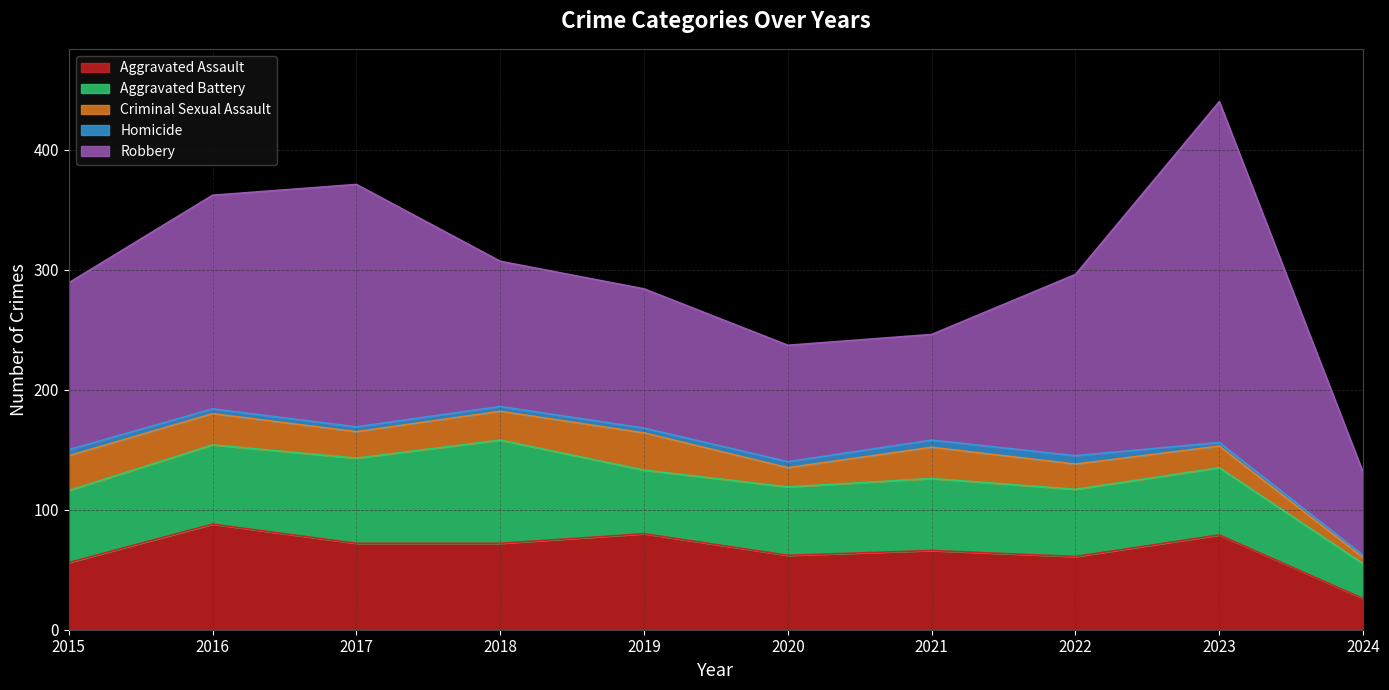

Which category has the highest value in the Robbery series?

2023